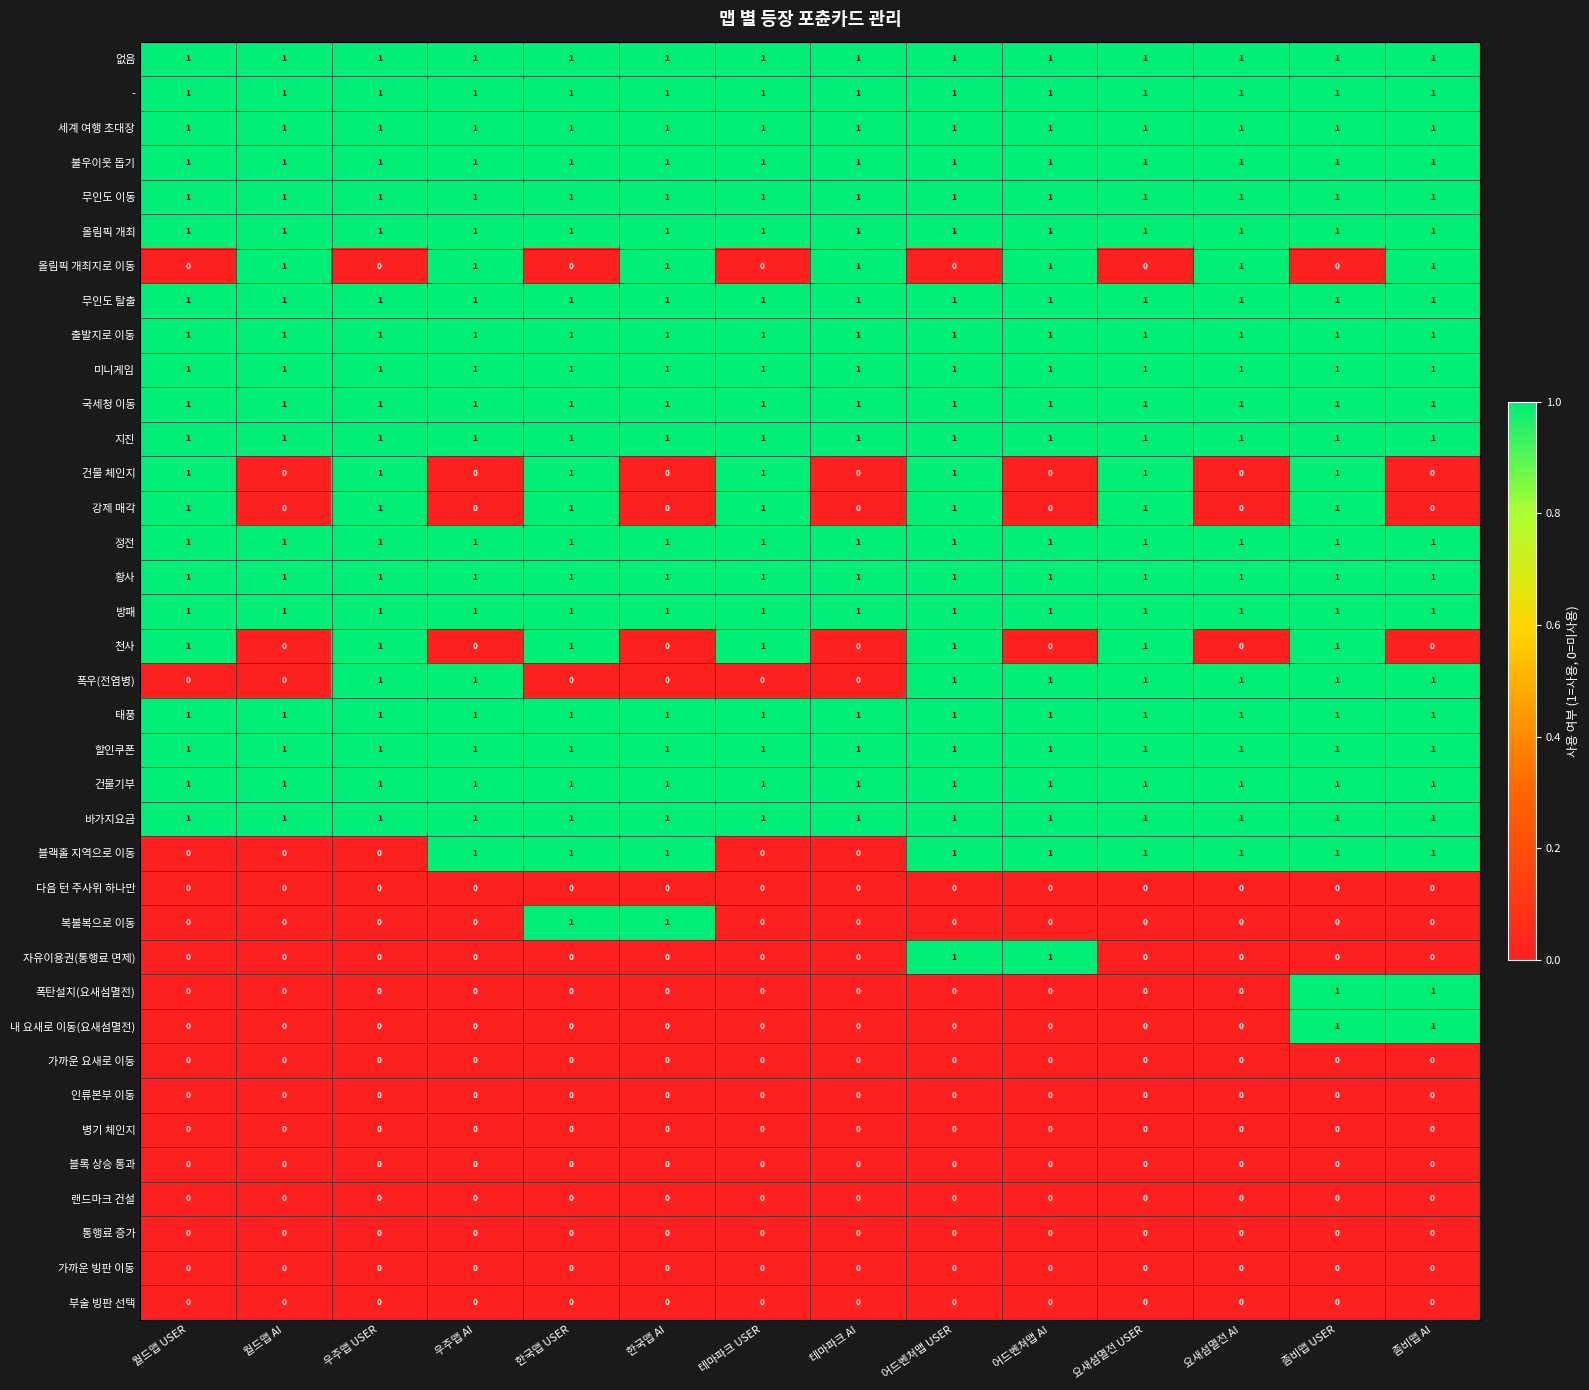

What is the sum of all 할인쿠폰 values?

14